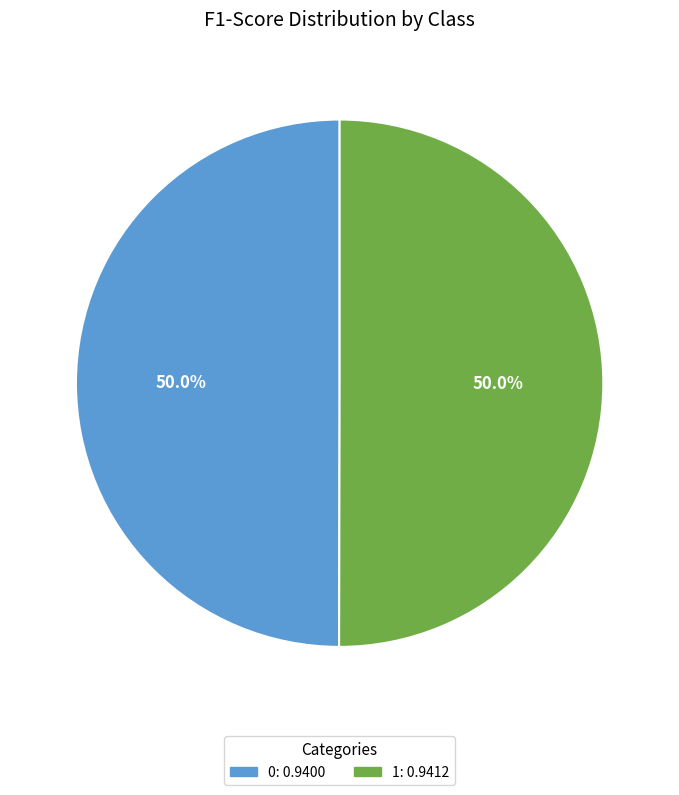

What percentage do 0 and 1 together represent?

100.0%